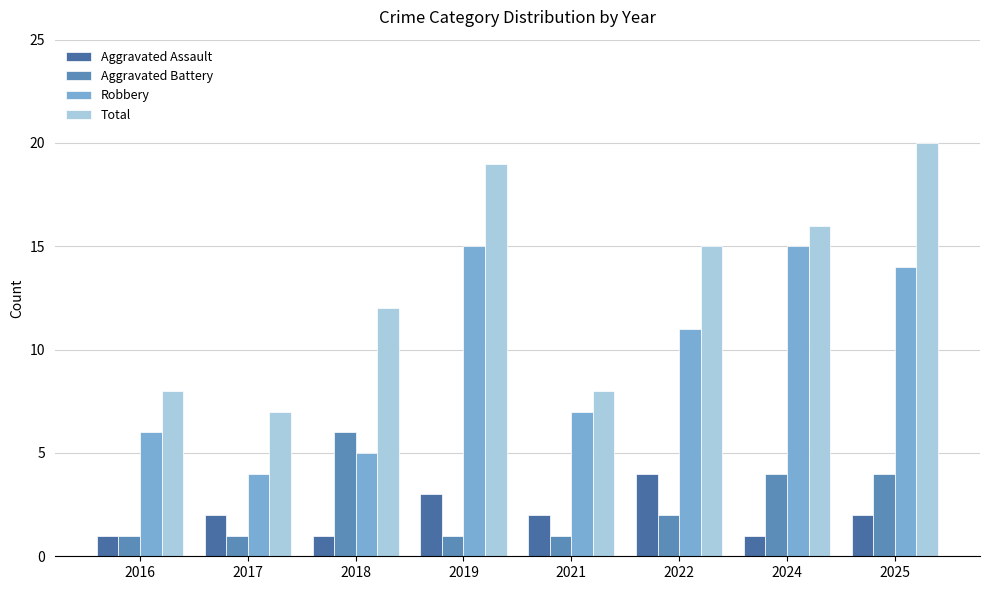

What is the value of the Robbery bar at the 1st from the left?

6